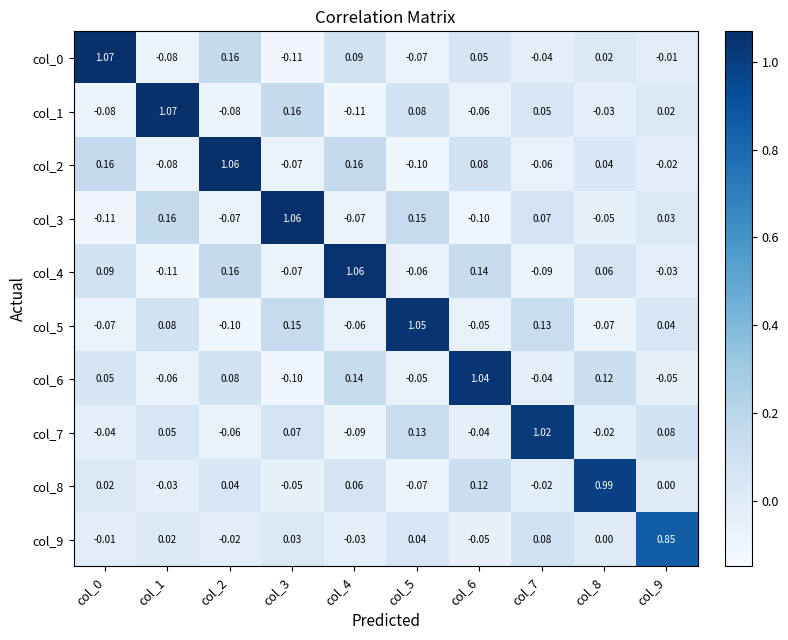

Is the value of col_3 at col_3 greater than the value of col_9 at col_0?

Yes